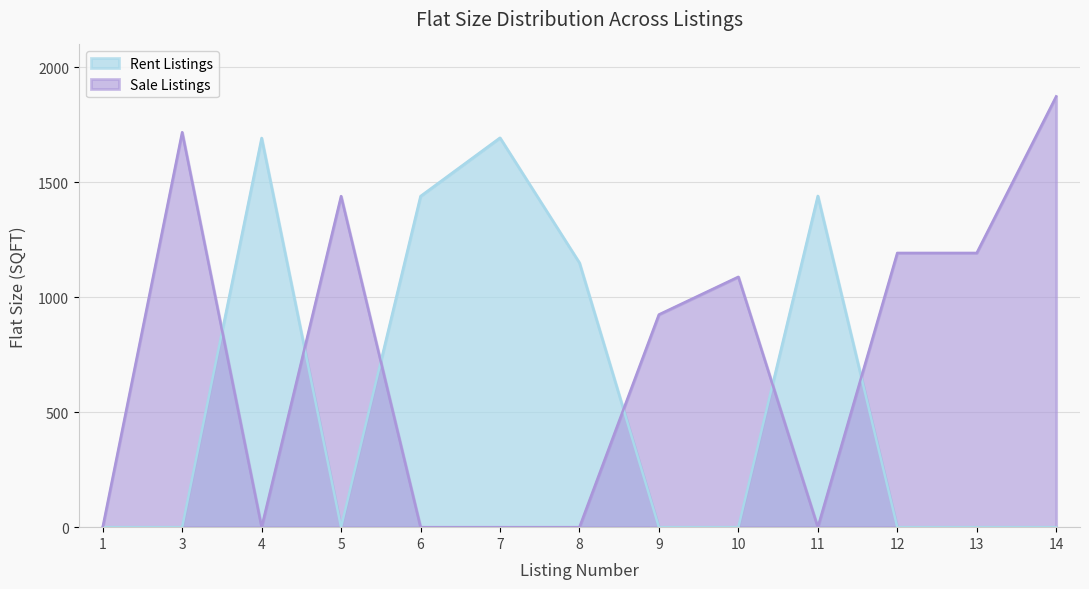

How many values are above zero?

5